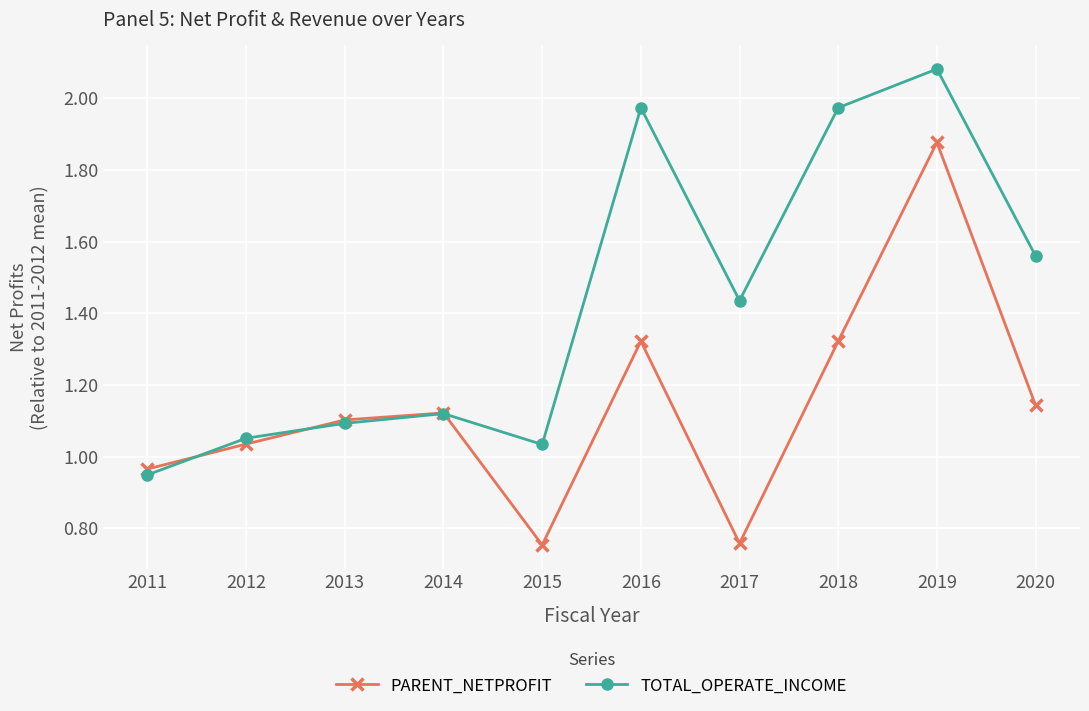

List the series in order of their overall mean, lowest first.

PARENT_NETPROFIT, TOTAL_OPERATE_INCOME